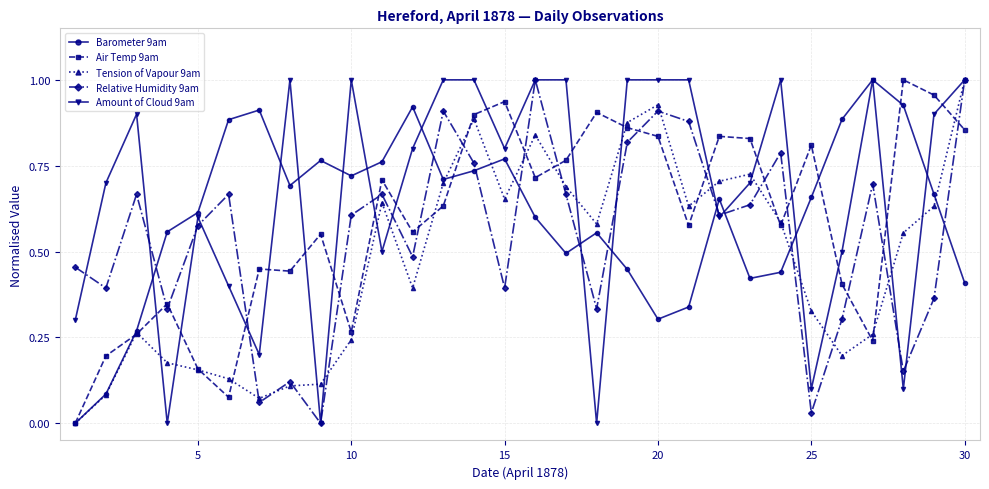

Which series has the largest total across all categories?

Amount of Cloud 9am